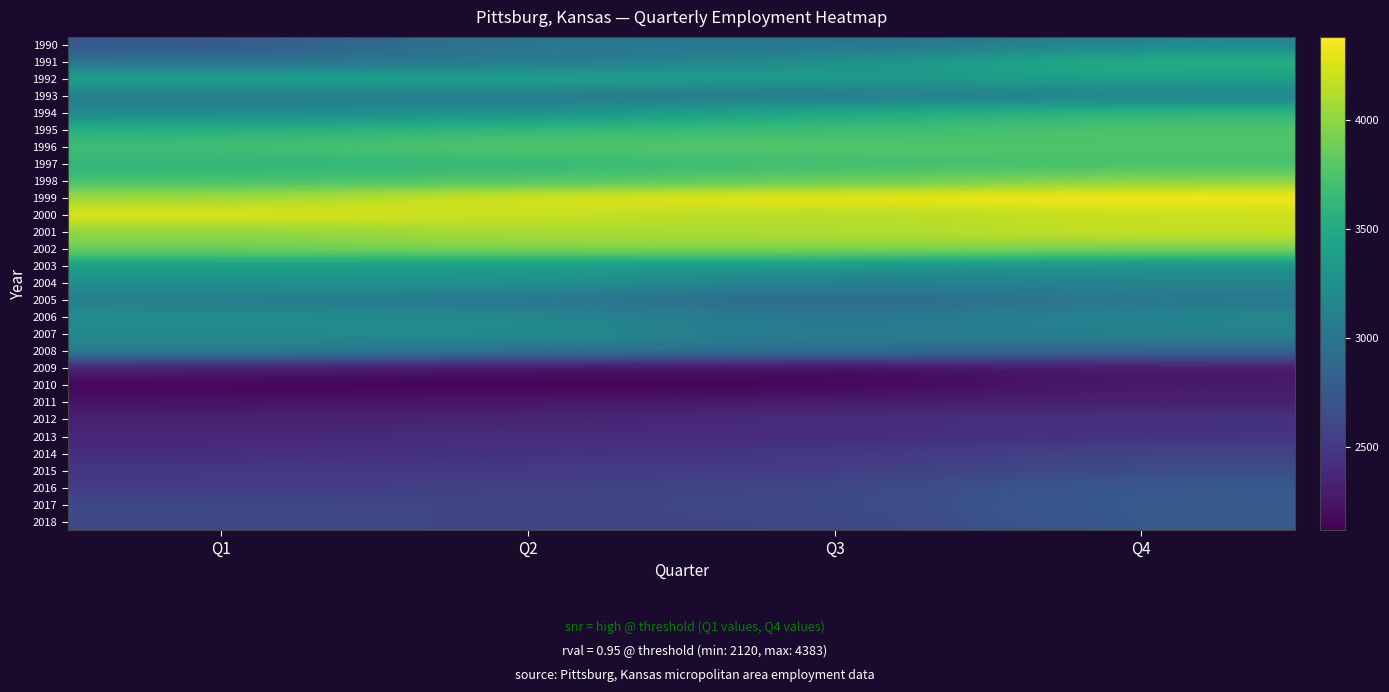

At which category is the sum across all series the highest?

Q4